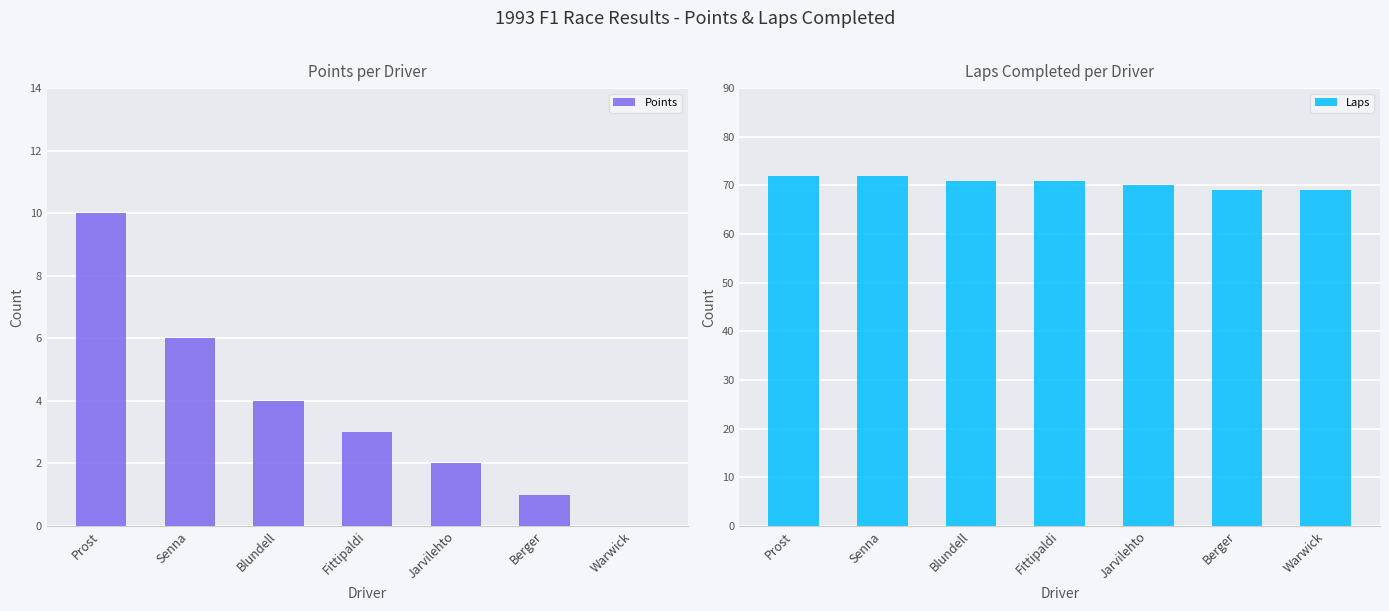

What are all the series names shown in the legend?

Points, Laps